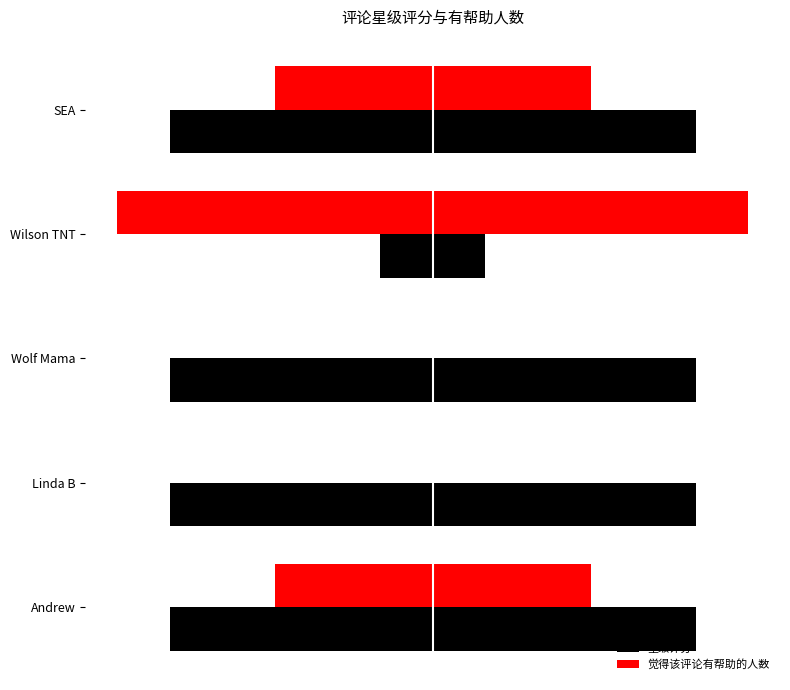

Is the value of 觉得该评论有帮助的人数 at SEA greater than the value of 星级评分 at Wolf Mama?

No